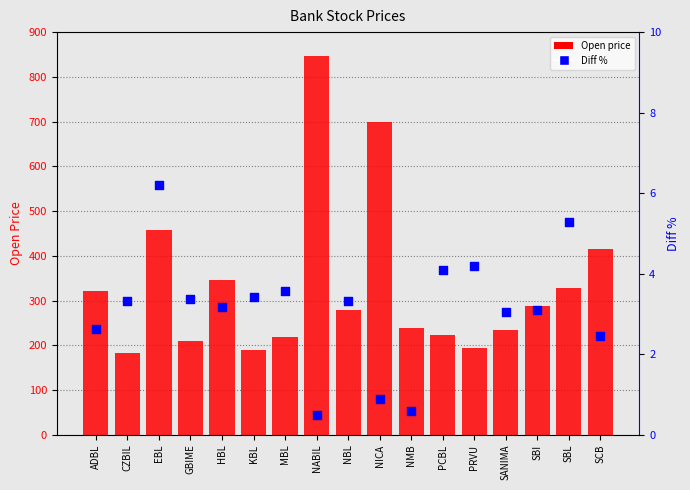

At how many categories does at least one series exceed 494?

2